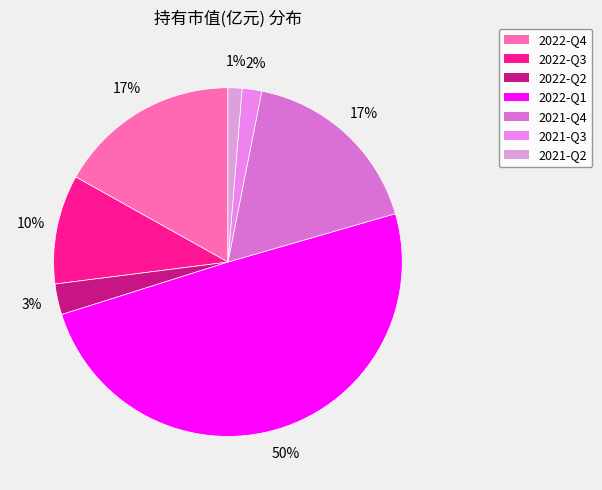

Which slice is the smallest?

2021-Q2